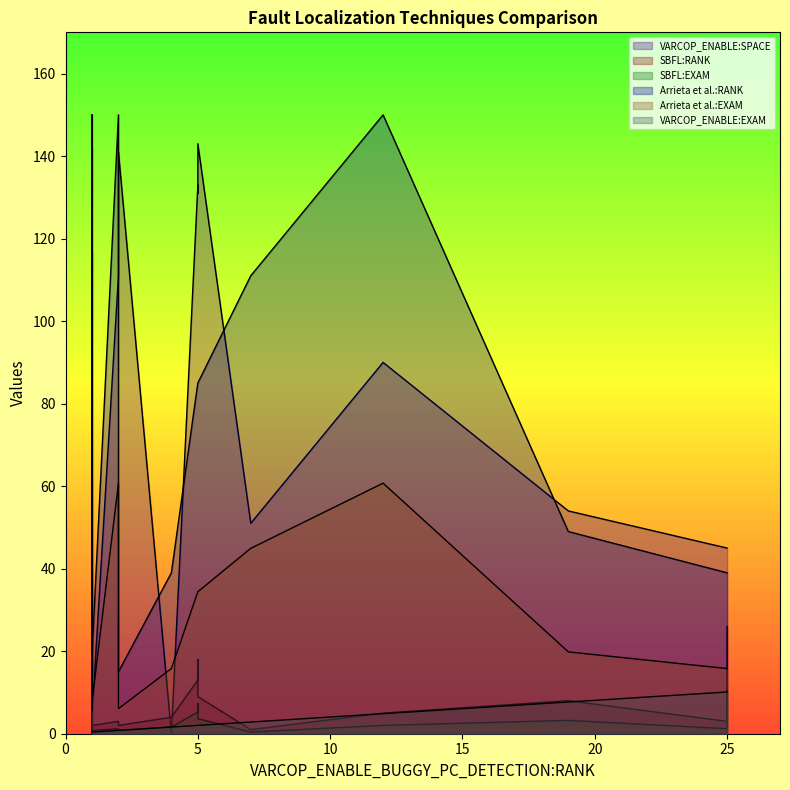

How many interior local valleys does the VARCOP_ENABLE:EXAM series have?

1